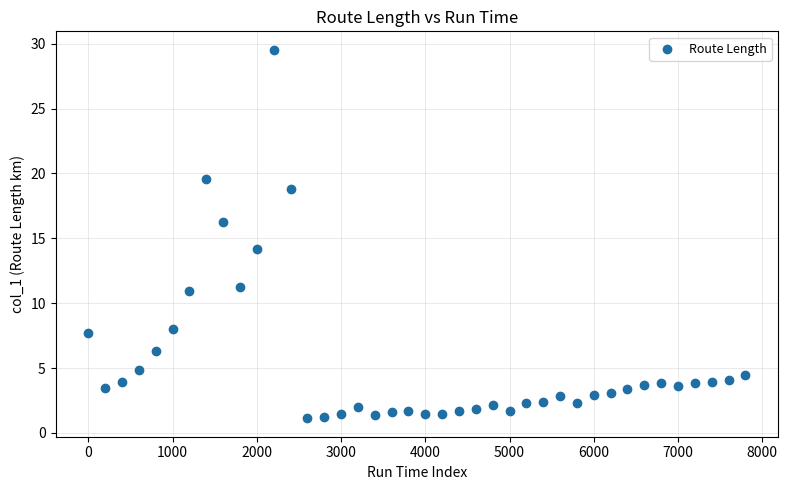

What Y value in the scatter plot is closest to 15?

14.2